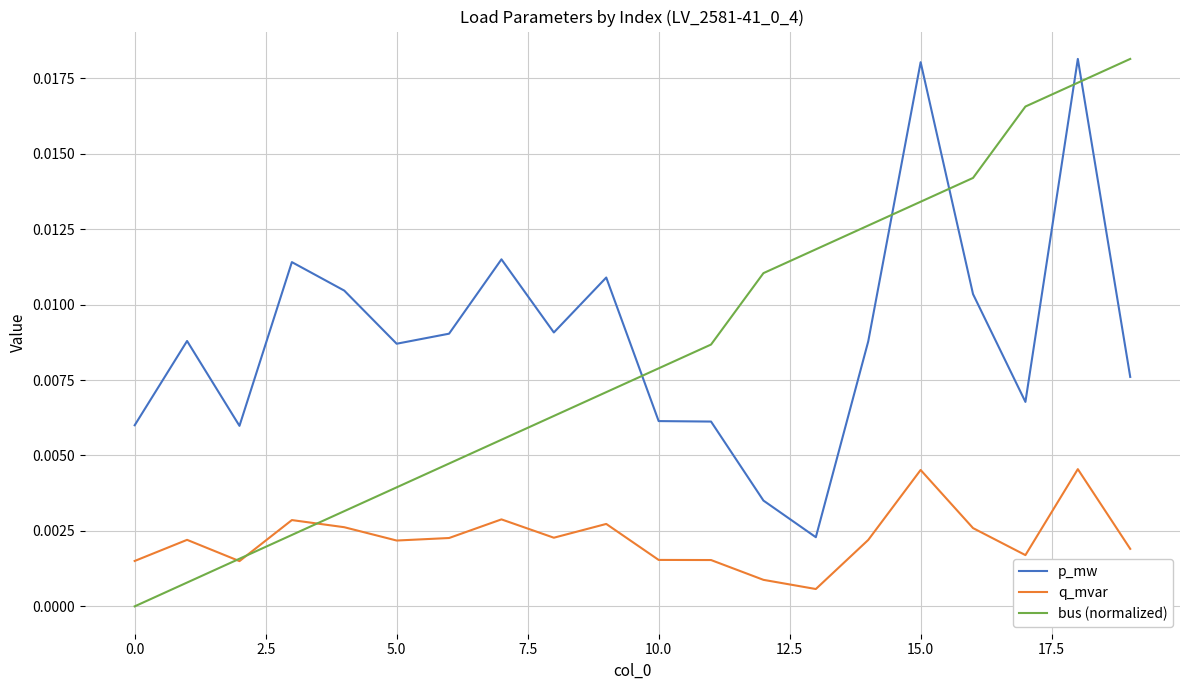

How many intersections are there between bus (normalized) and p_mw?

5